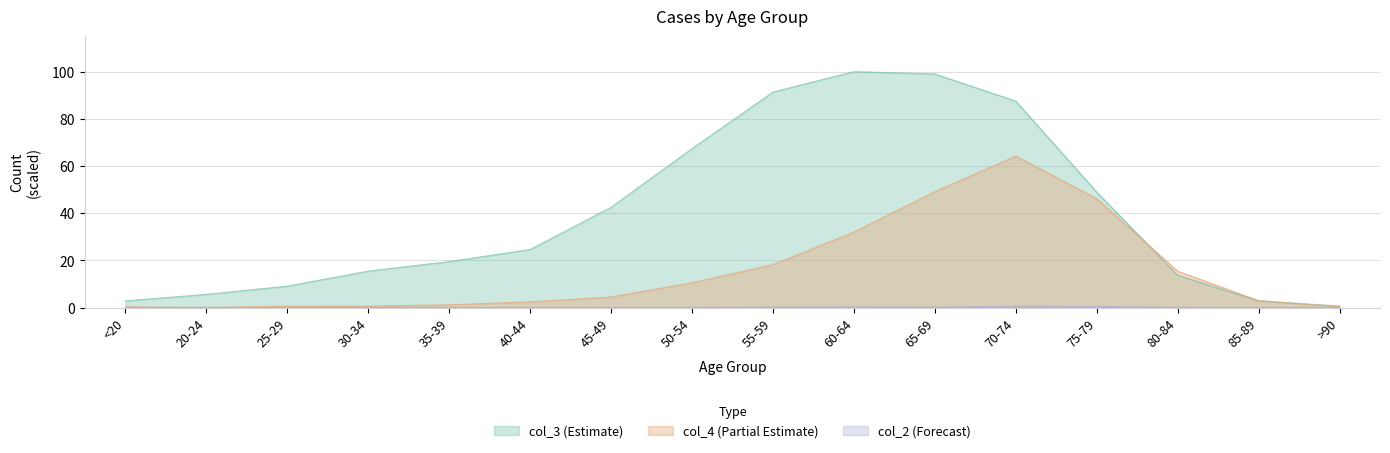

What is the sum of the col_3 values at 70-74 and 60-64?

187.5